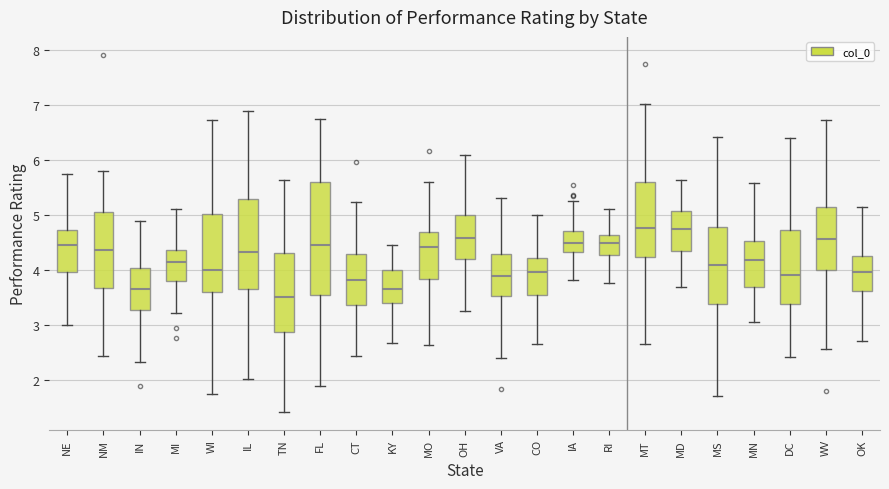

Where does the upper whisker of the box for IN end on the y-axis? The values are not printed on the chart, so give them approximately, as read against the axis.

4.9